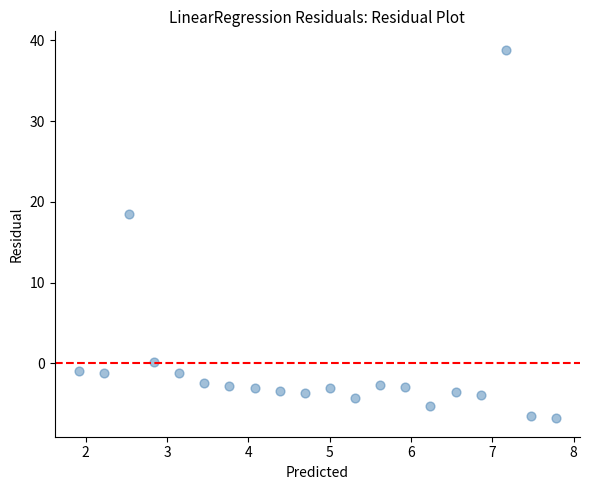

What Y value in the scatter plot is closest to 16?

18.5